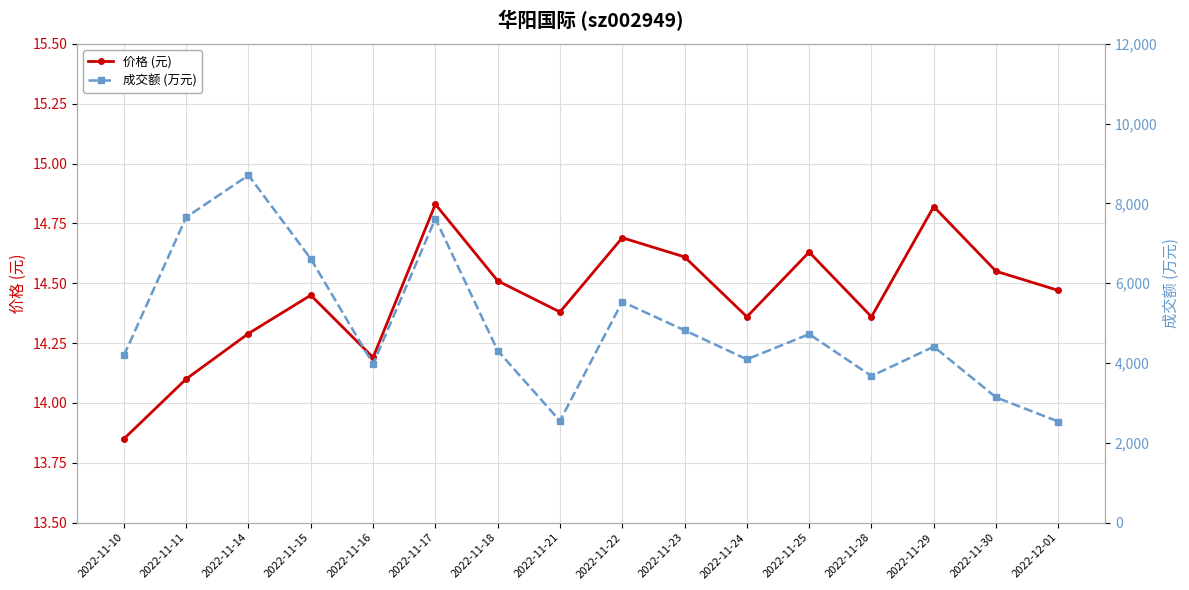

At which label is 价格 (元) closest to 14?

2022-11-11